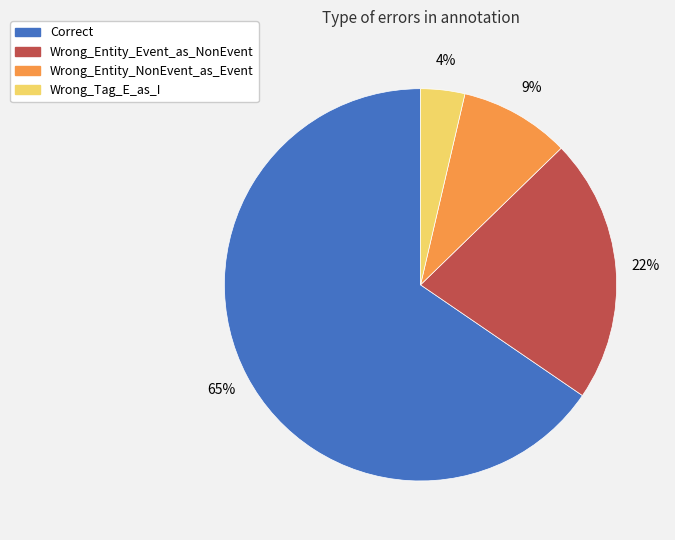

Does Correct account for over 50% of the chart?

Yes